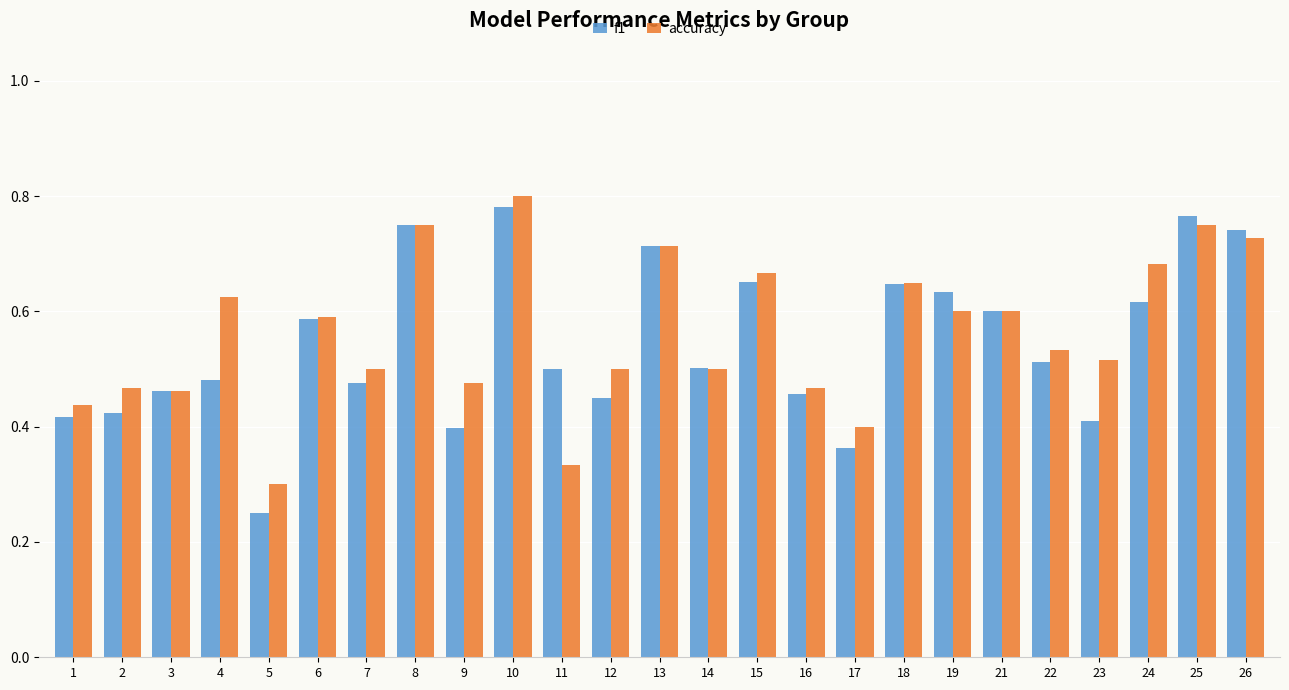

Is it true that accuracy equals 0.3 at 5?

True